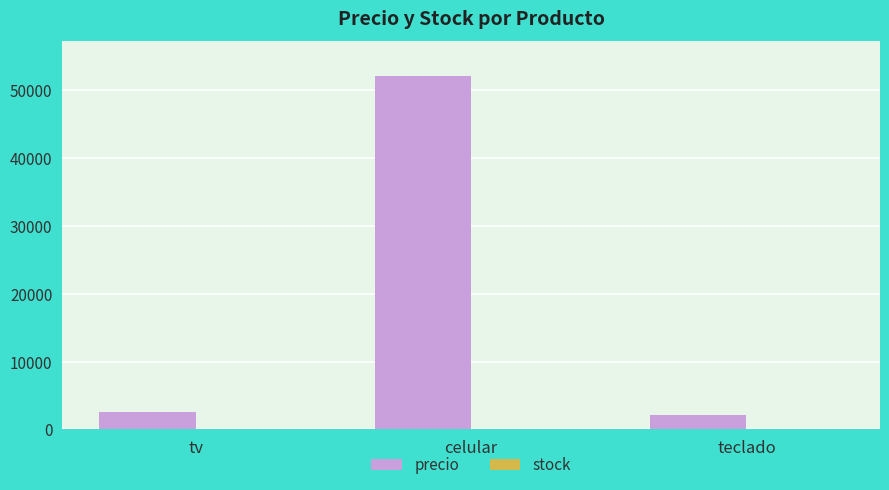

What is the highest value of the precio series?

52000